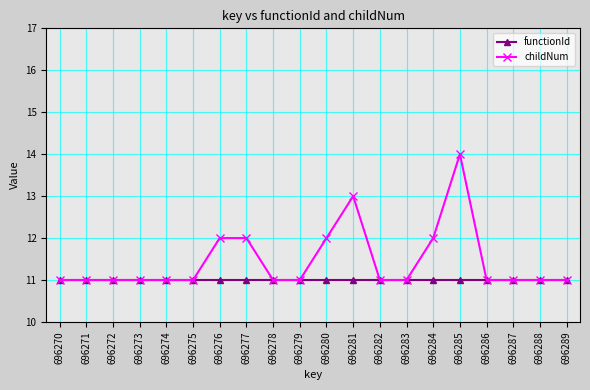

Is this an area chart (filled region under the line)?

No